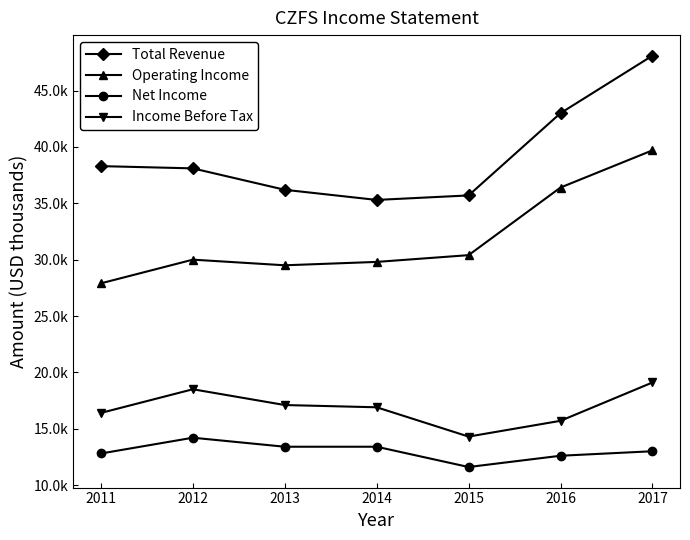

Does the chart have visible grid lines?

No